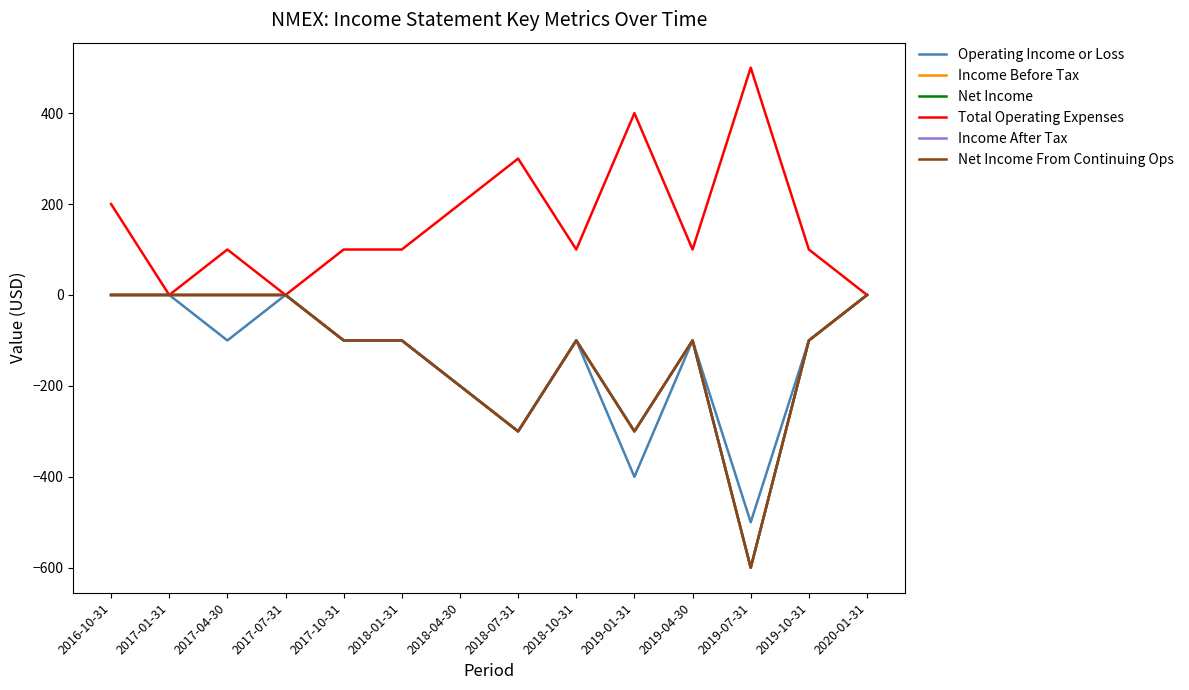

List the series in order of their peak value, highest first.

Total Operating Expenses, Operating Income or Loss, Income Before Tax, Net Income, Income After Tax, Net Income From Continuing Ops